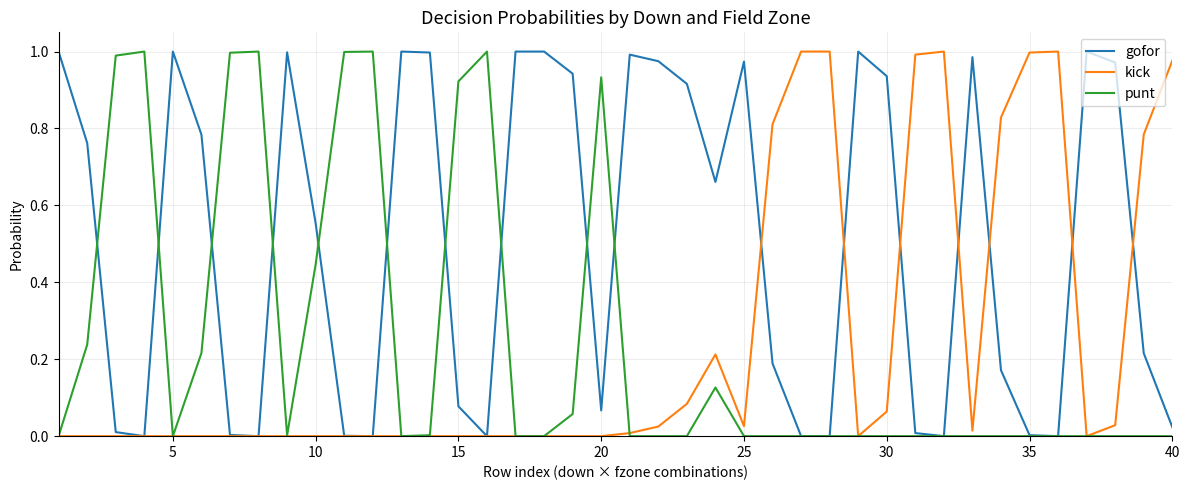

Which series has the largest total across all categories?

gofor